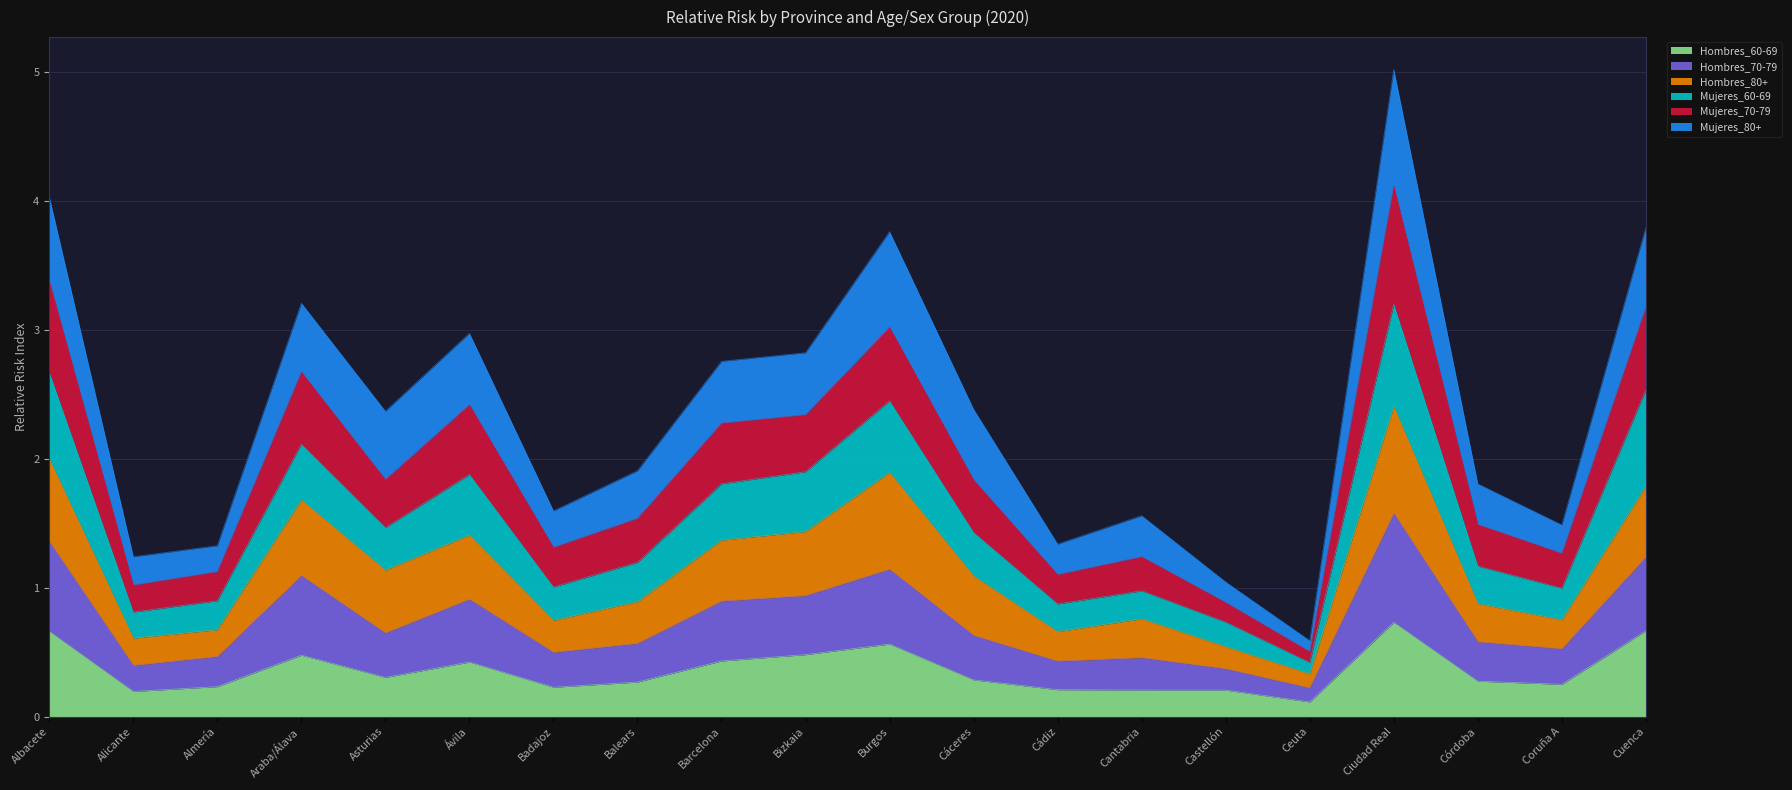

True or false: Hombres_60-69 has a value of 0.5 at Araba/Álava.

True